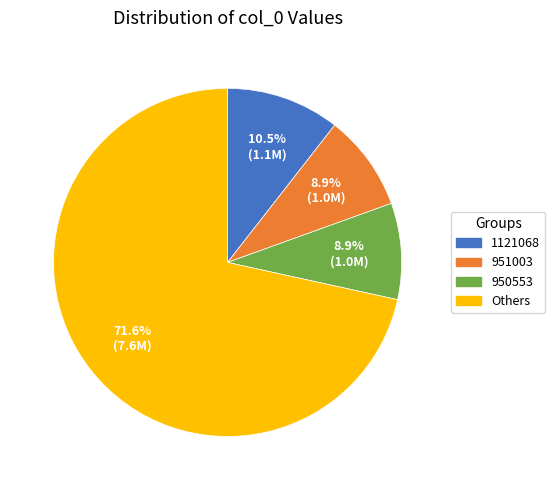

What portion of the pie excludes 1121068?

89.5%